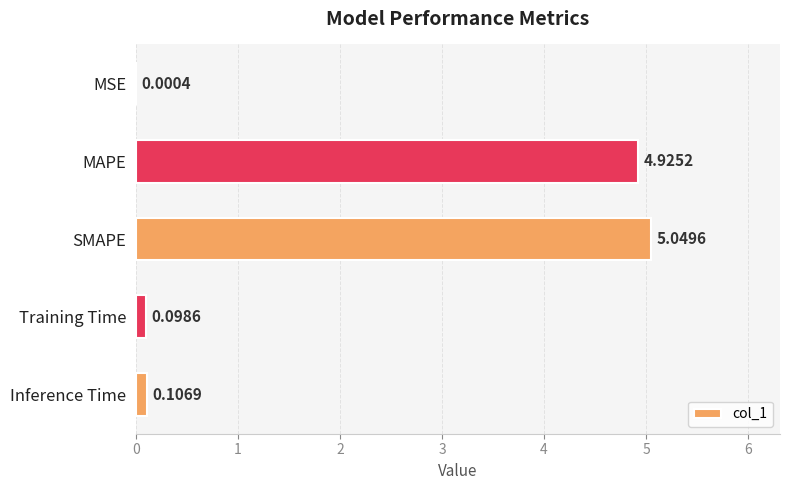

Which has a higher value, MSE or SMAPE?

SMAPE